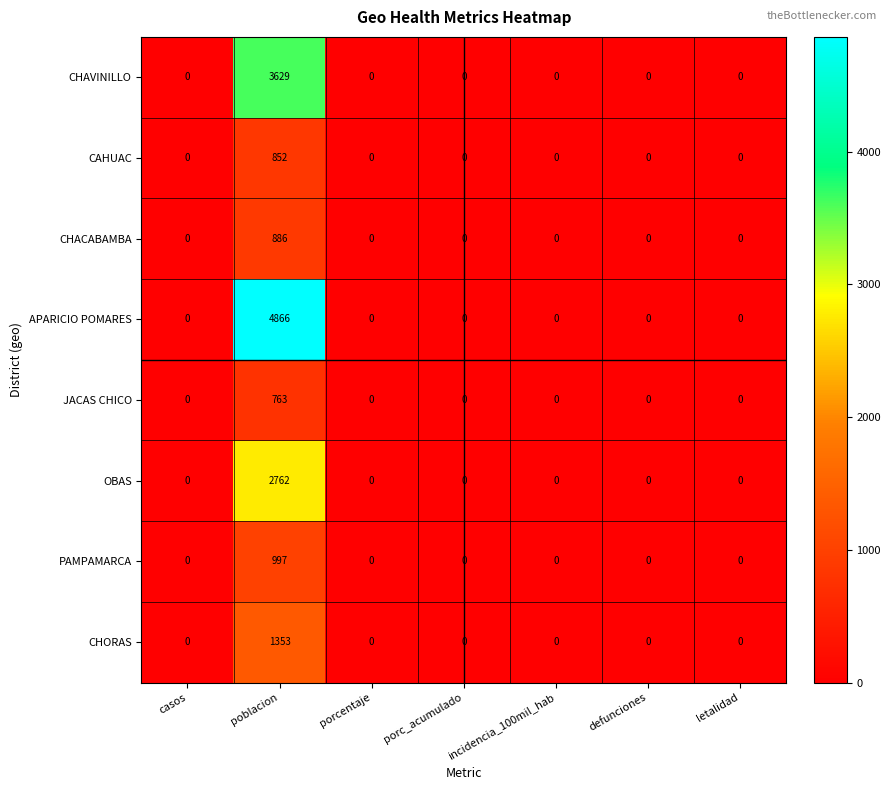

What is the difference between the maximum and minimum values in the OBAS series?

2762